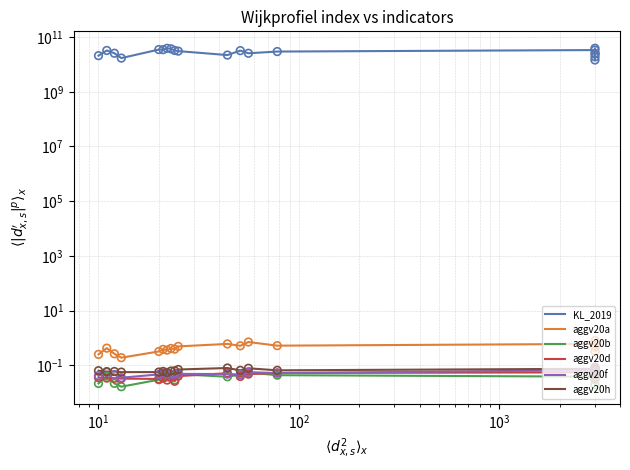

Which series contains the lowest Y value?

aggv20b